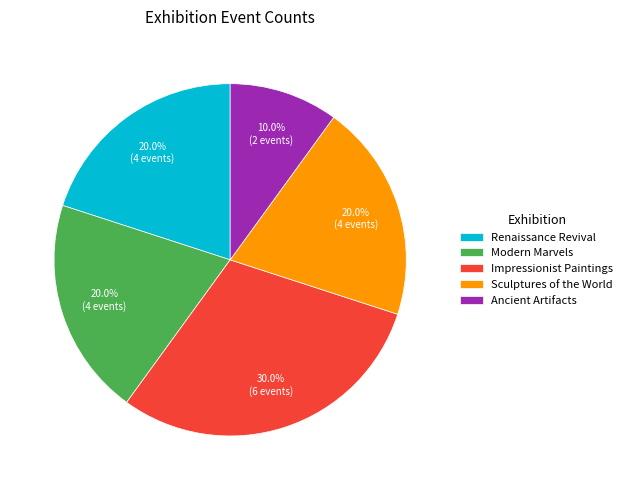

Does Ancient Artifacts account for over 50% of the chart?

No